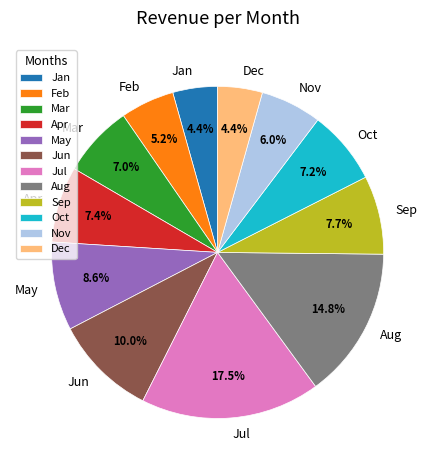

Is there a majority slice in this chart?

No